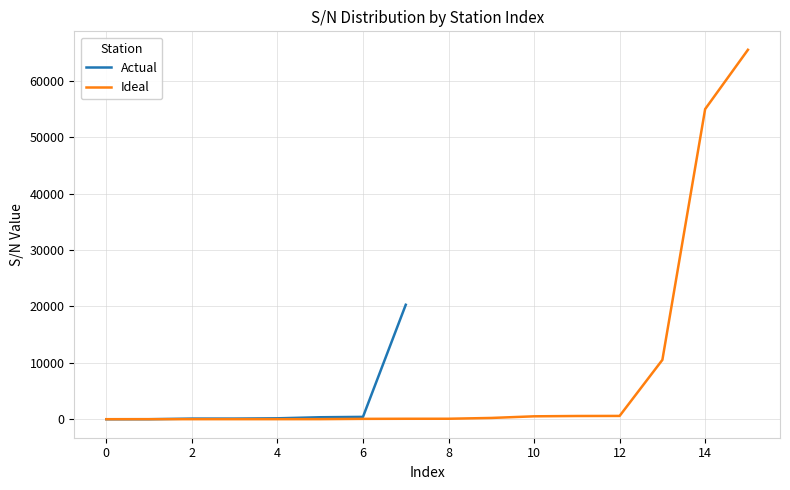

List the series in order of their overall mean, highest first.

Ideal, Actual